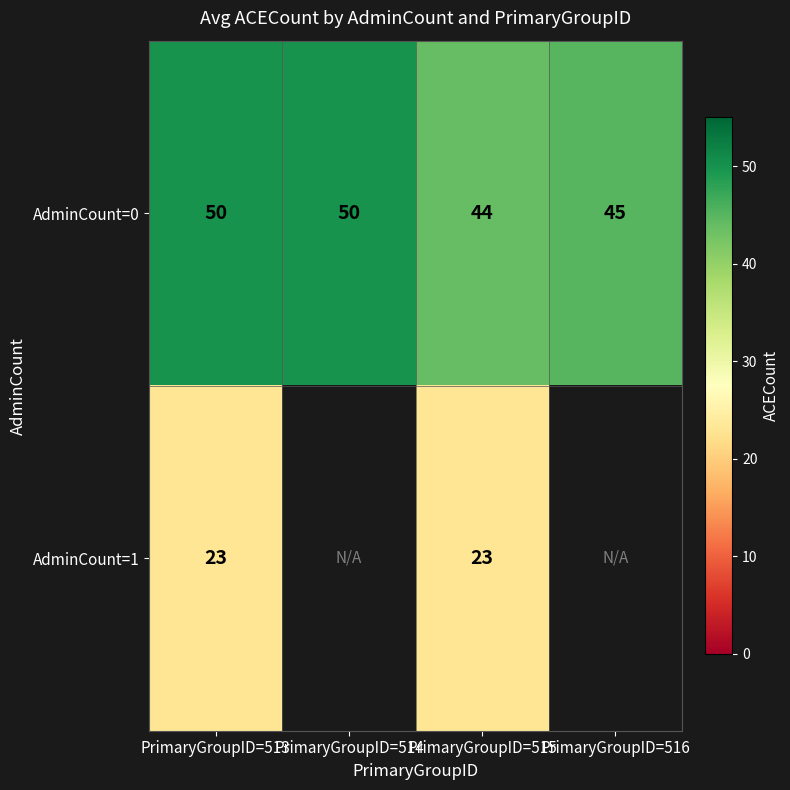

True or false: AdminCount=1 has a value of 23 at PrimaryGroupID=513.

True